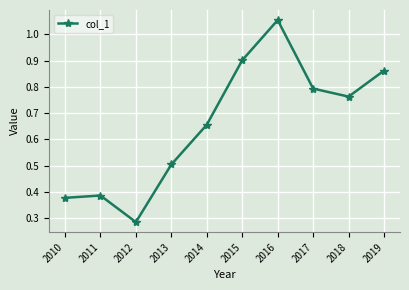

What is the sum of all values?

6.6